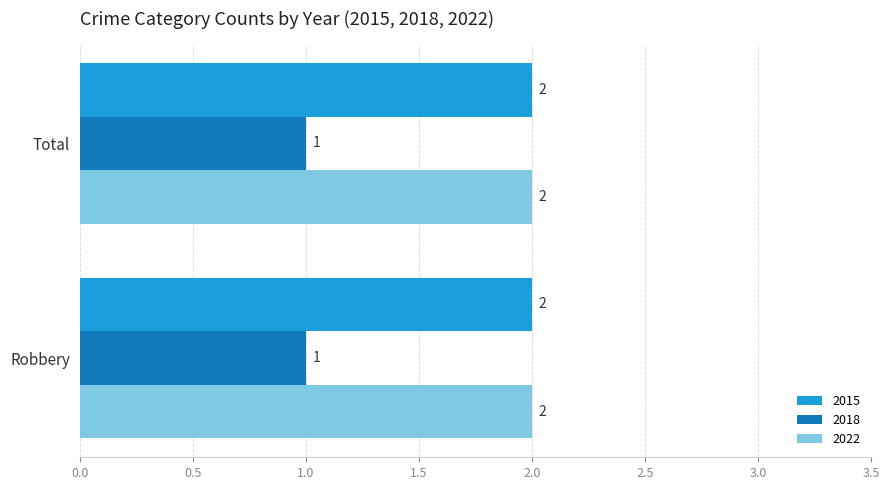

What is the total value across all series at Total?

5